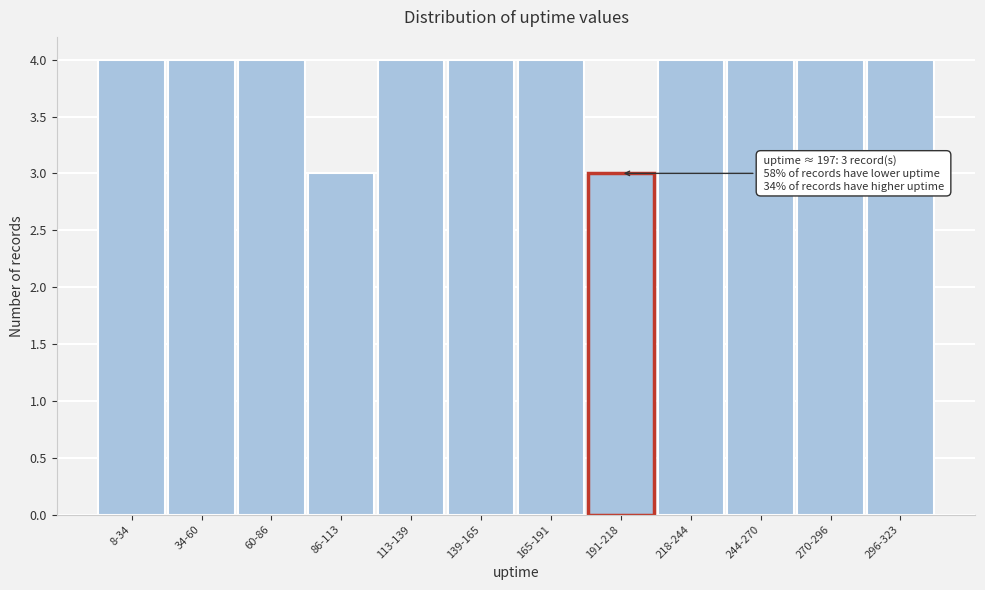

Reading left to right, what are all the values shown in this chart?

4	4	4	3	4	4	4	3	4	4	4	4